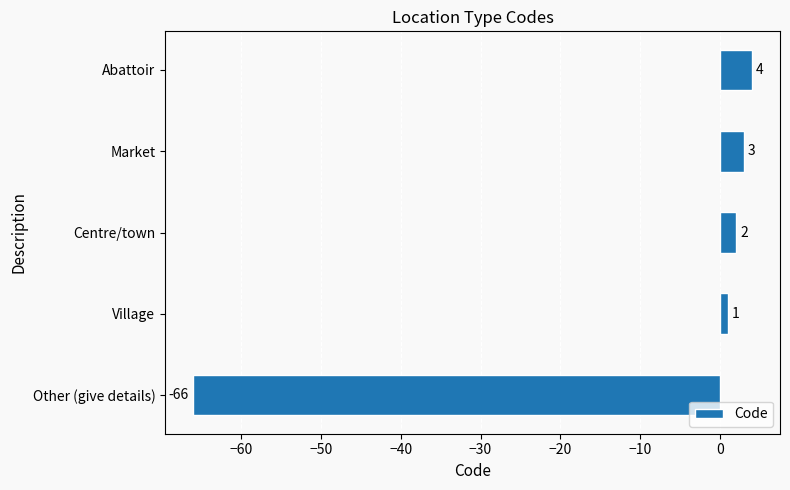

At which label is the value closest to -31?

Village